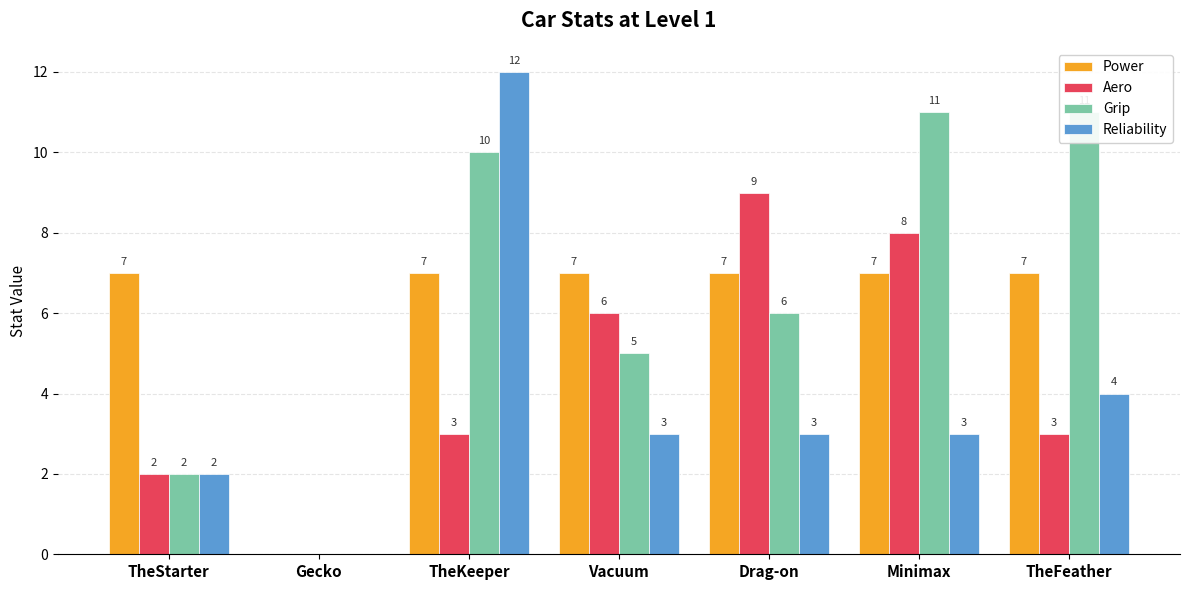

What is the label of the 2nd bar from the left?

Gecko